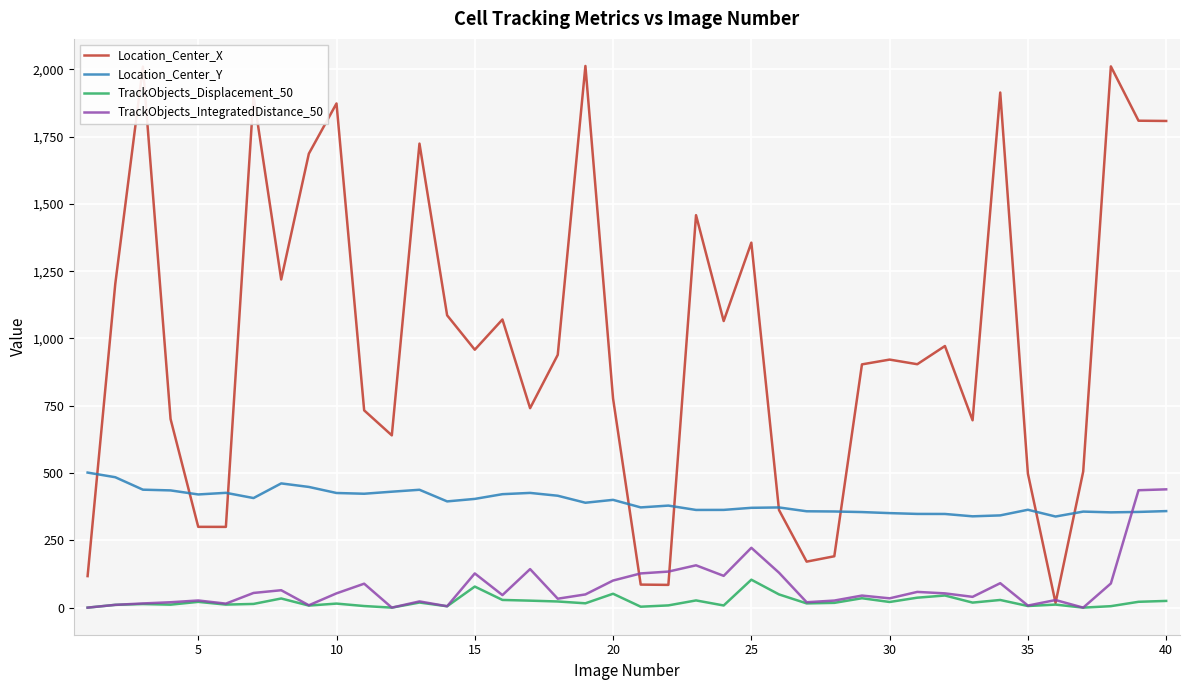

Which series has the largest total across all categories?

Location_Center_X